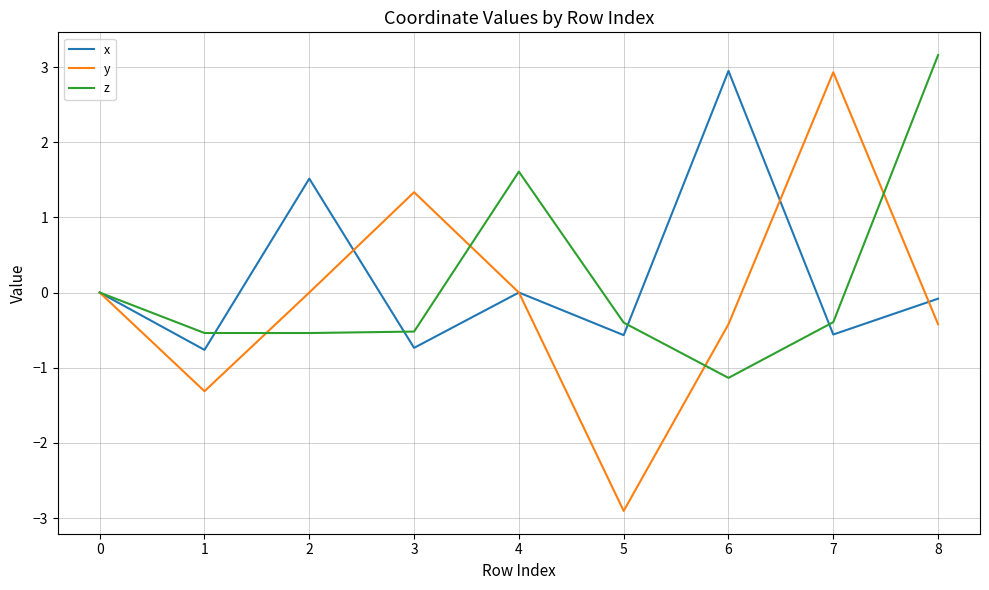

What is the difference between the maximum and minimum values in the z series?

4.3